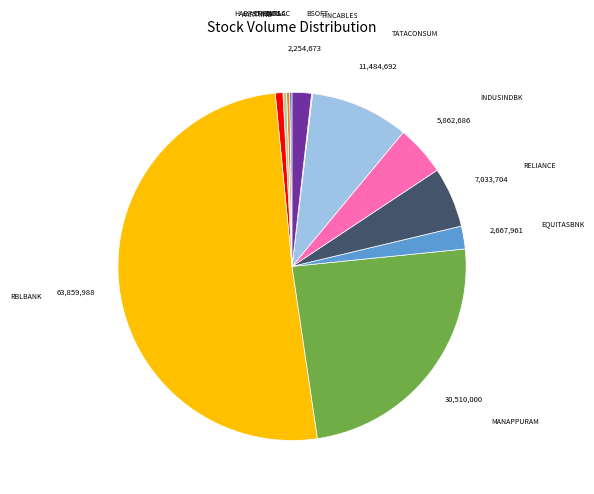

Between INDUSINDBK and BSOFT, which is larger?

INDUSINDBK